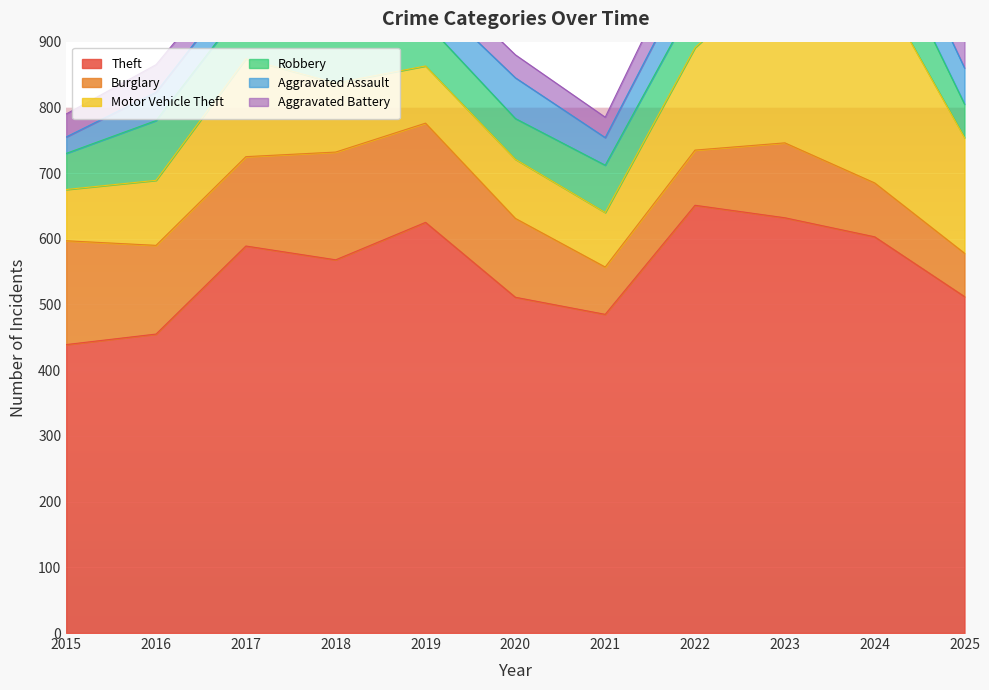

Which category has the highest value across all series?

2022